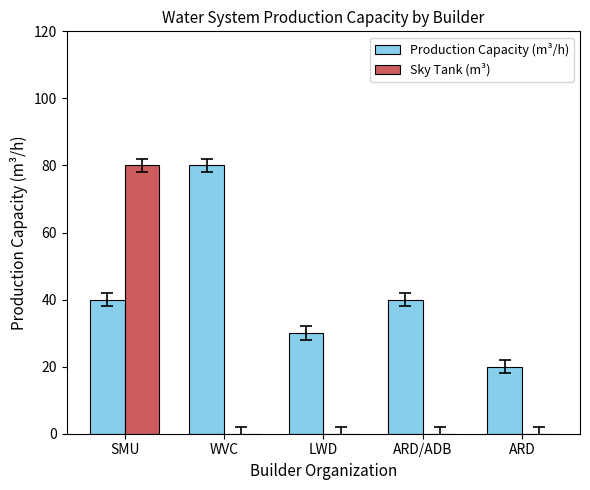

What is the difference between the Sky Tank (m³) values at SMU and ARD/ADB?

80